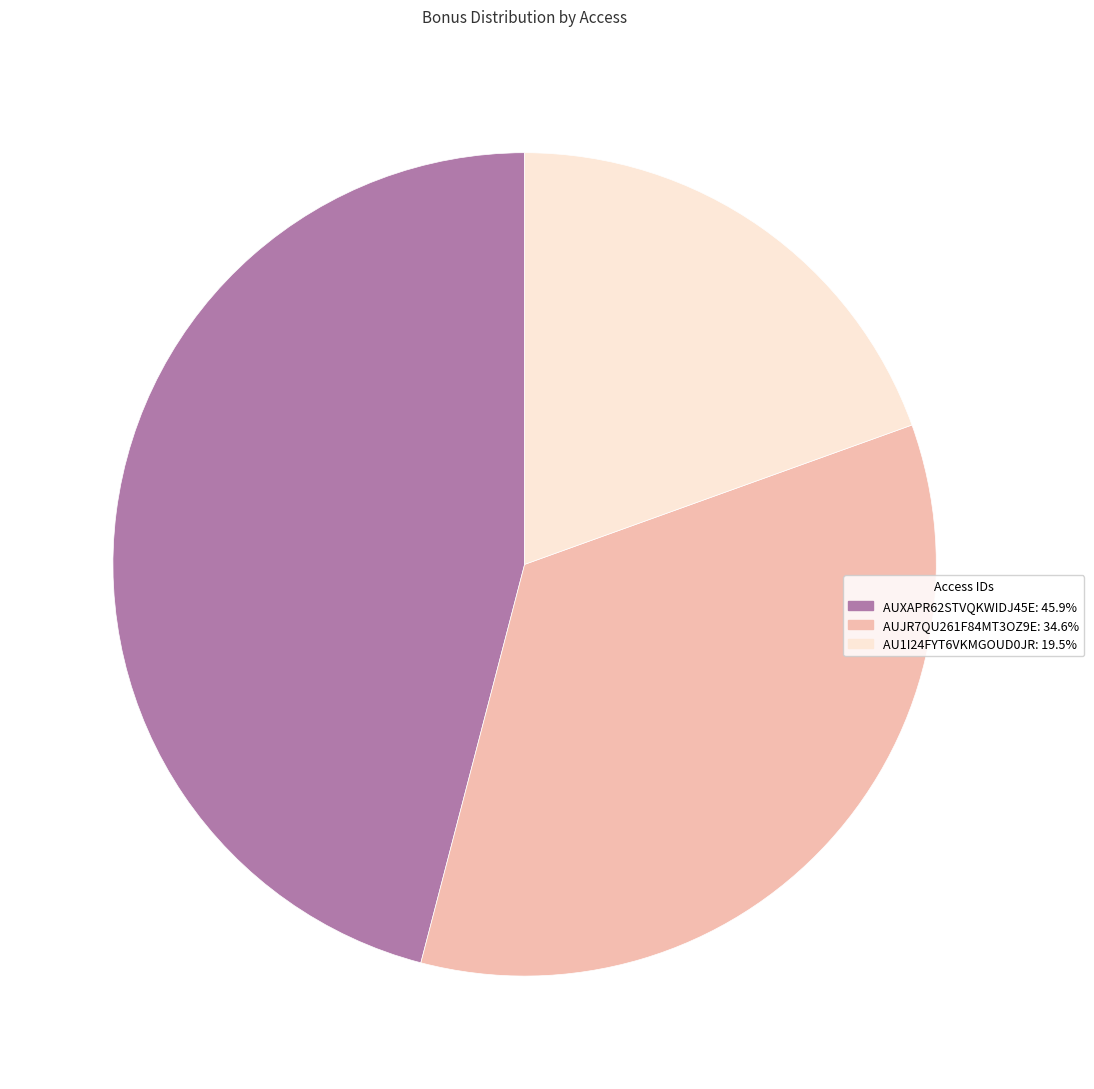

Rank the categories by value from lowest to highest.

AU1I24FYT6VKMGOUD0JR, AUJR7QU261F84MT3OZ9E, AUXAPR62STVQKWIDJ45E